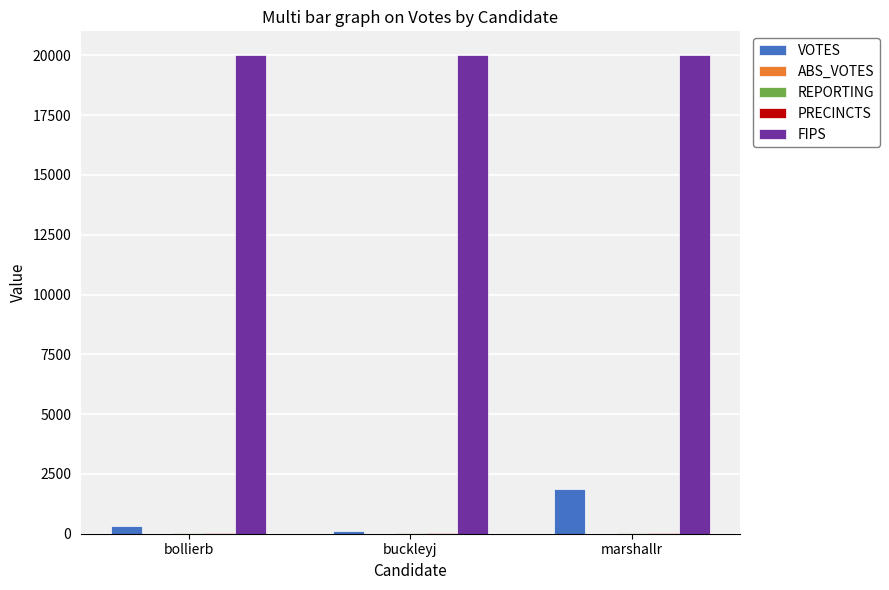

How many groups of bars are there?

3